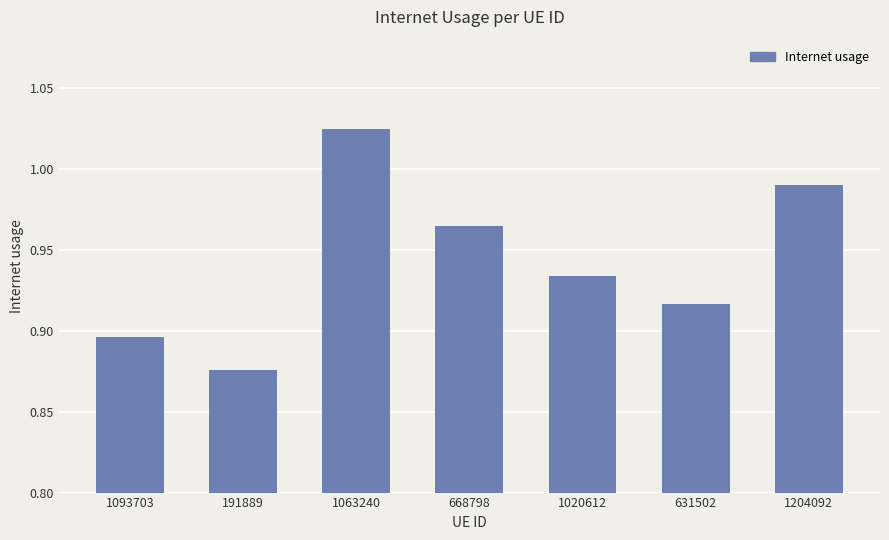

Rank the categories by value from highest to lowest.

1063240, 1204092, 668798, 1020612, 631502, 1093703, 191889